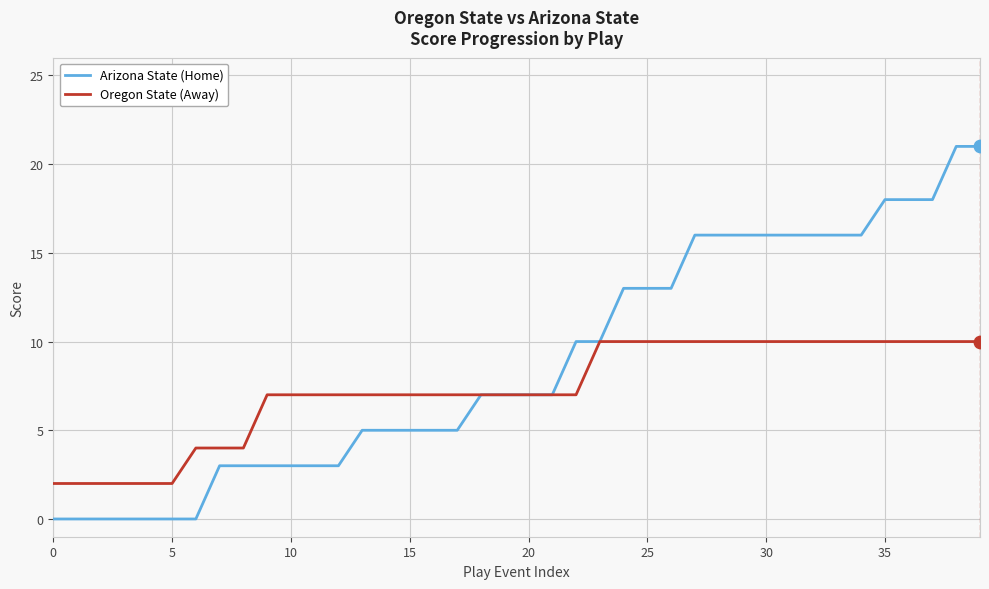

Which series has the widest spread of values?

Arizona State (Home)